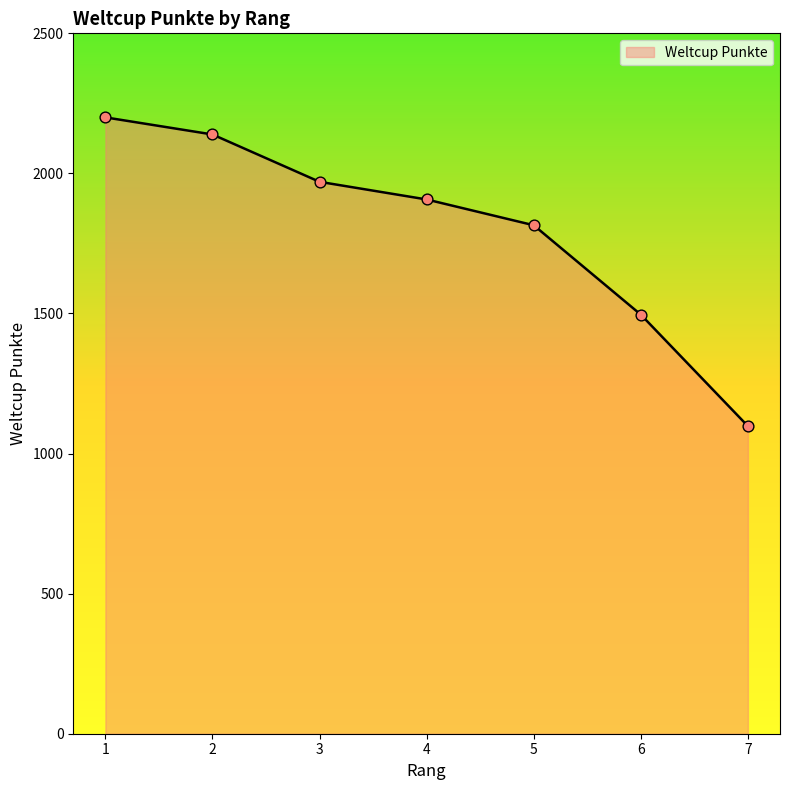

What is the ratio of the value at 2 to the value at 5?

1.2